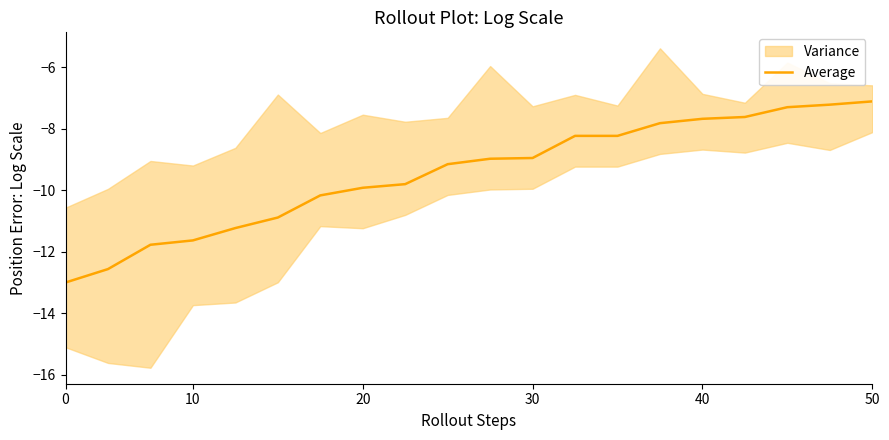

How many lines are shown in the chart?

1